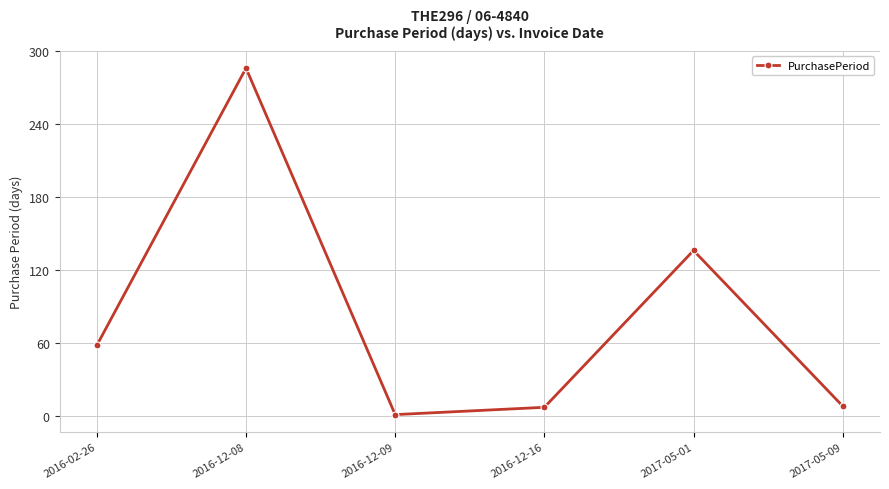

Count the number of data series in this chart.

1